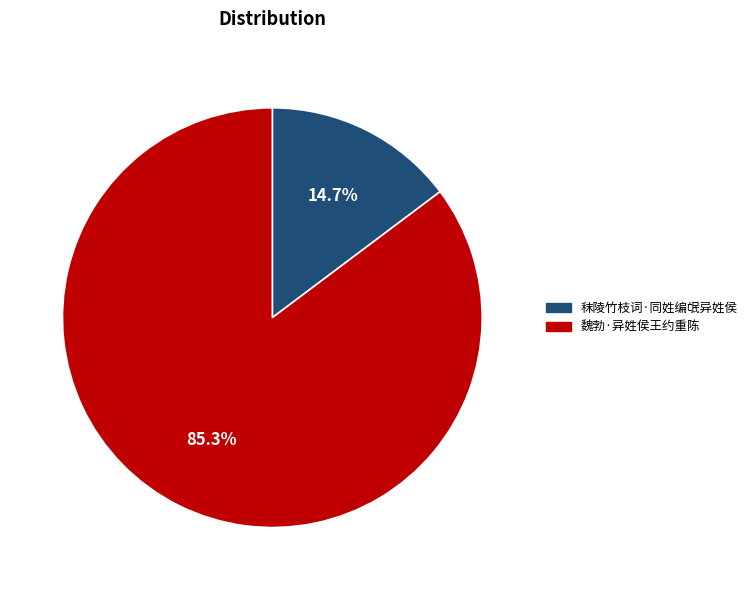

What is the ratio of the value at 秣陵竹枝词·同姓编氓异姓侯 to the value at 魏勃·异姓侯王约重陈?

0.2